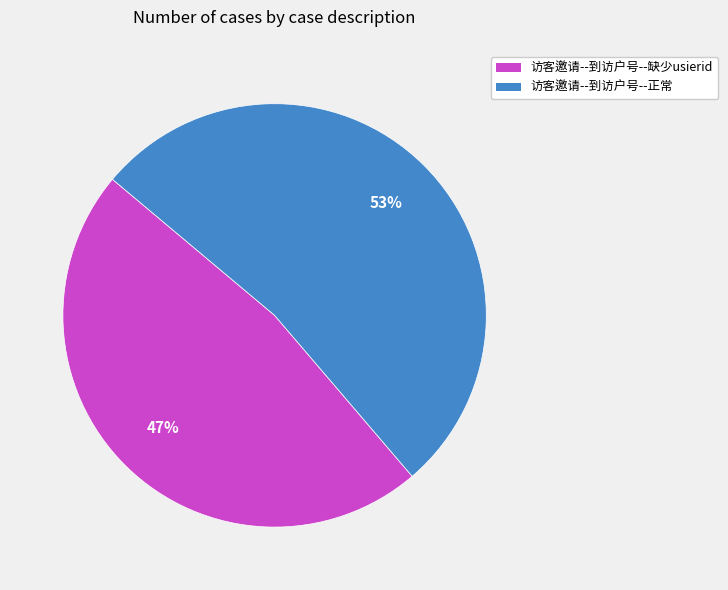

Which category has the biggest portion of the pie?

访客邀请--到访户号--正常